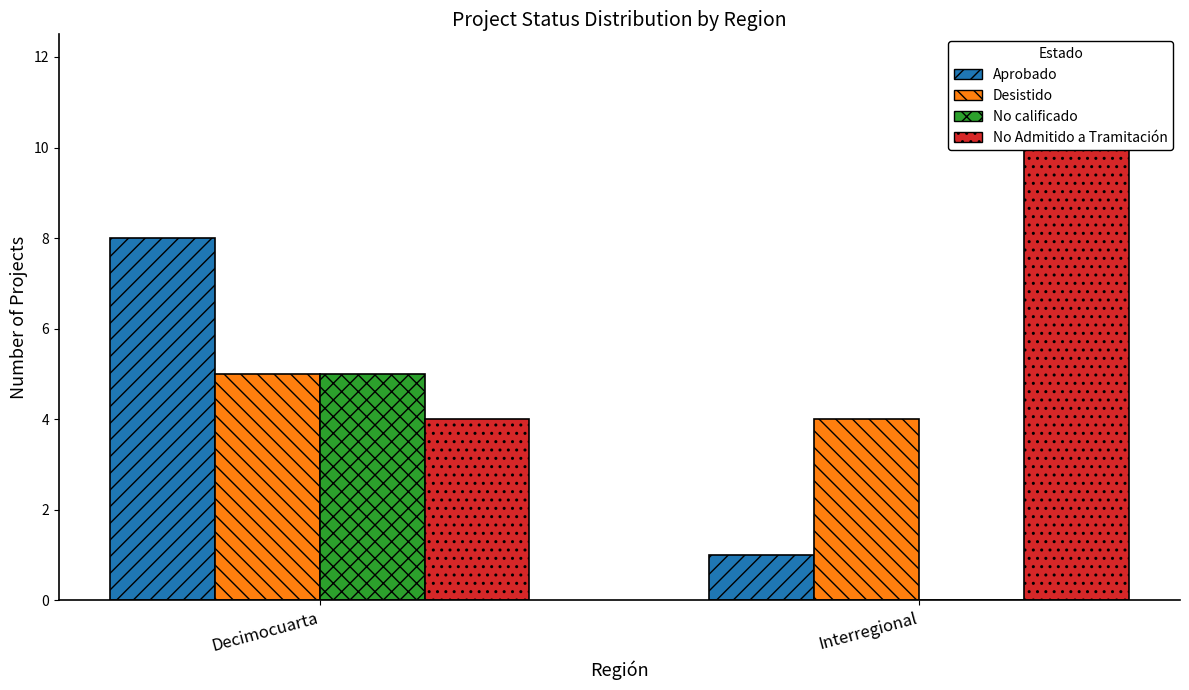

How many bars are there in each group?

4